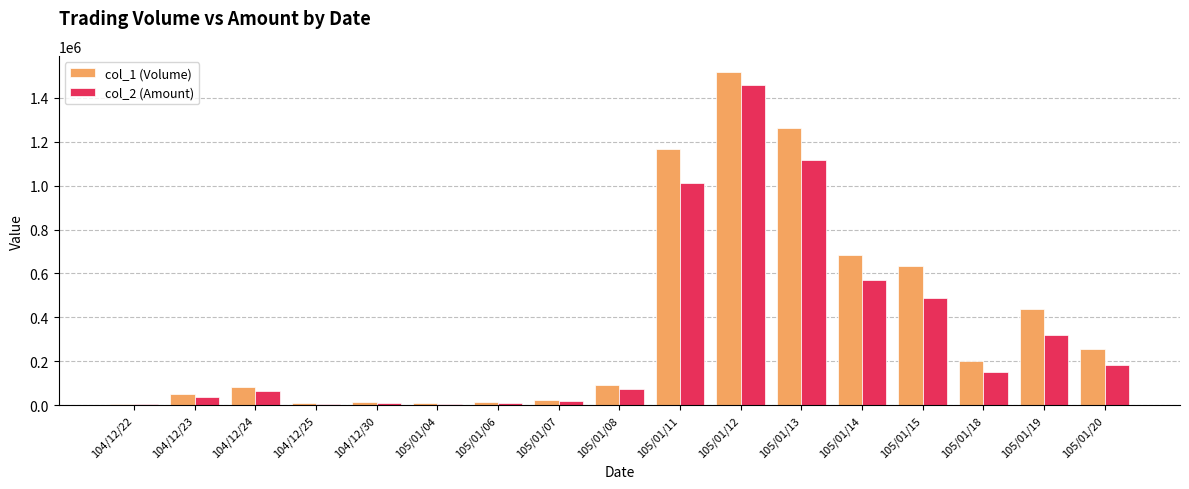

What is the maximum value for col_2 (Amount)?

1458720